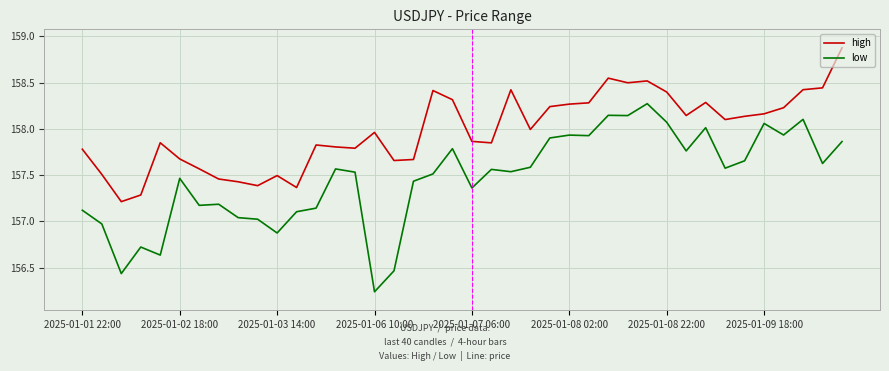

Which series has the largest total across all categories?

high